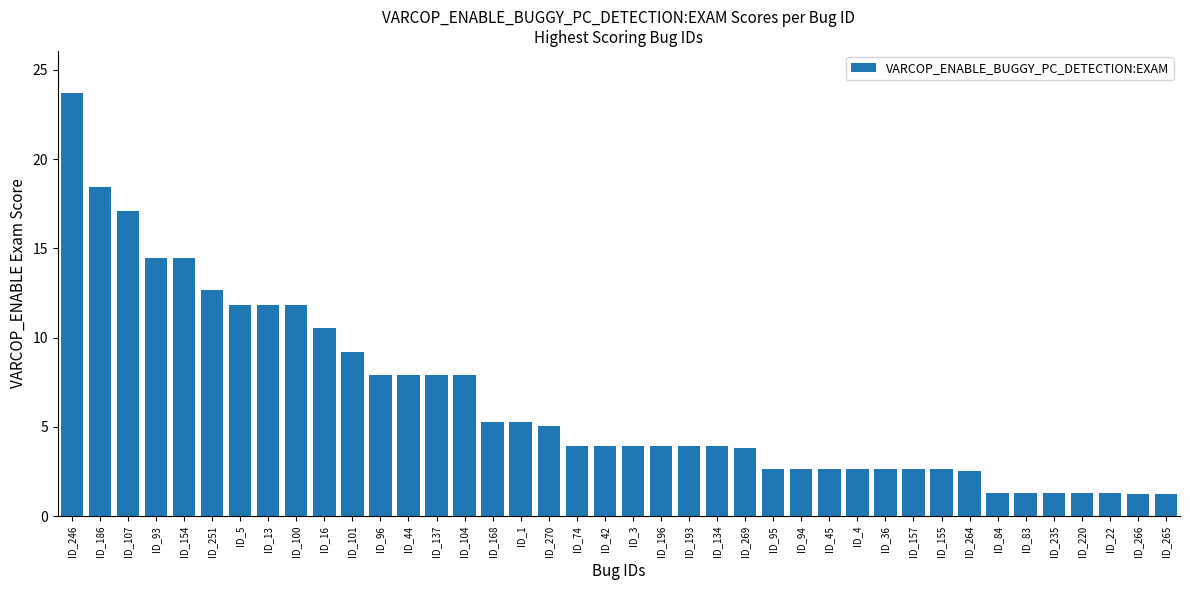

How many bars are there in total?

40